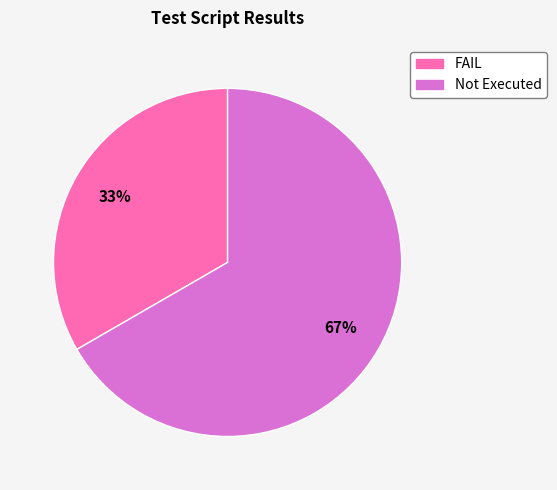

Do FAIL and Not Executed together represent more than half of the pie?

Yes